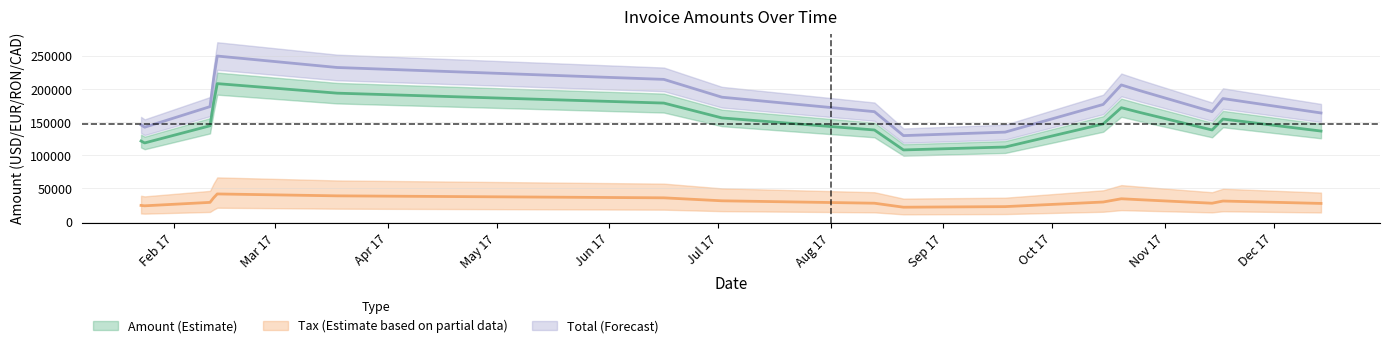

At which category does Amount reach its first local peak?

2